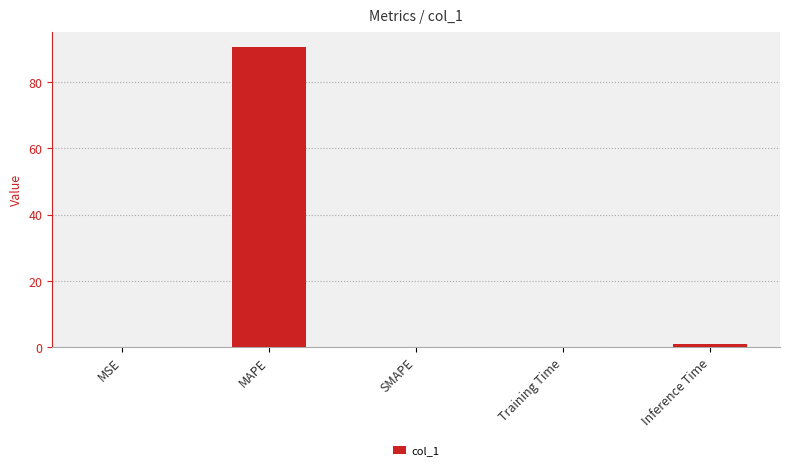

Which has a higher value, Inference Time or MAPE?

MAPE